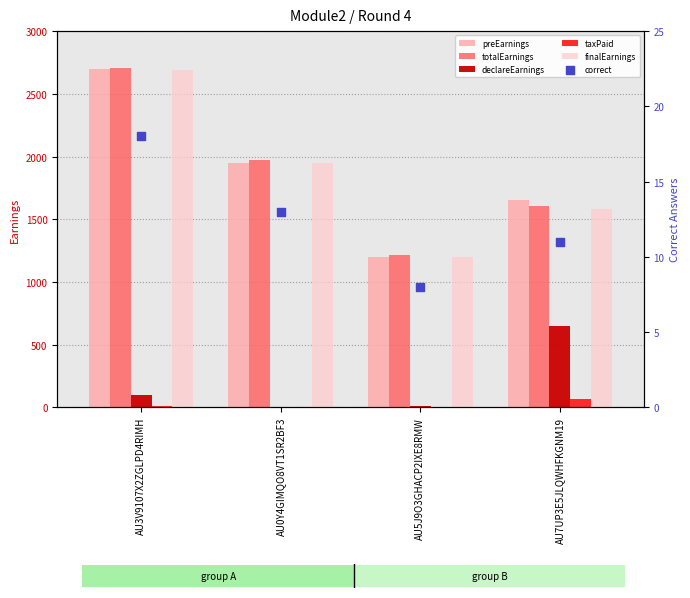

What are all the series names shown in the legend?

preEarnings, totalEarnings, declareEarnings, taxPaid, finalEarnings, correct